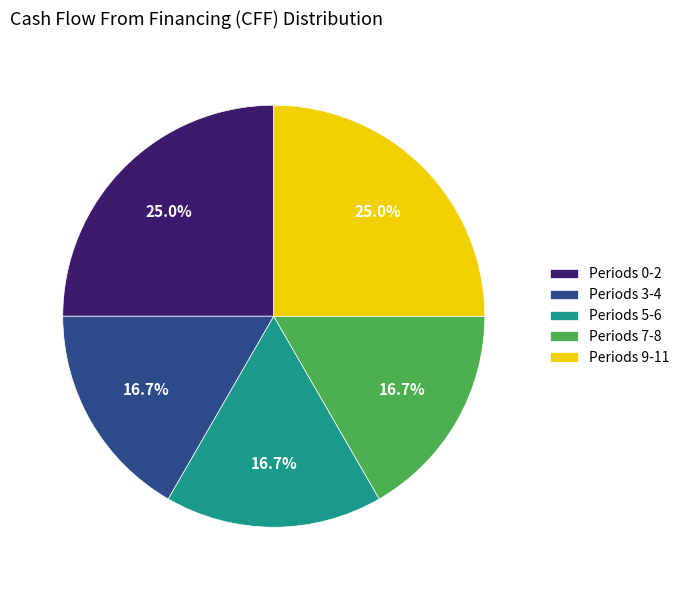

Is there a majority slice in this chart?

No